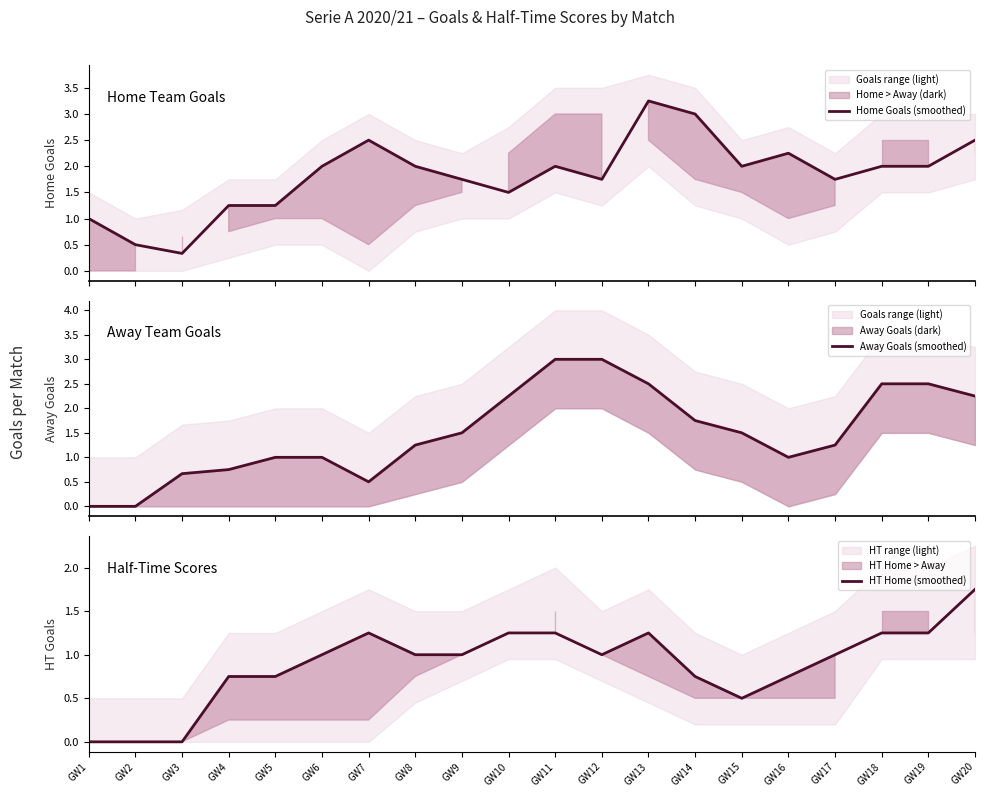

Rank the categories by Away Goals (smoothed) value from lowest to highest.

GW1, GW2, GW7, GW3, GW4, GW5, GW6, GW16, GW8, GW17, GW9, GW15, GW14, GW10, GW20, GW13, GW18, GW19, GW11, GW12